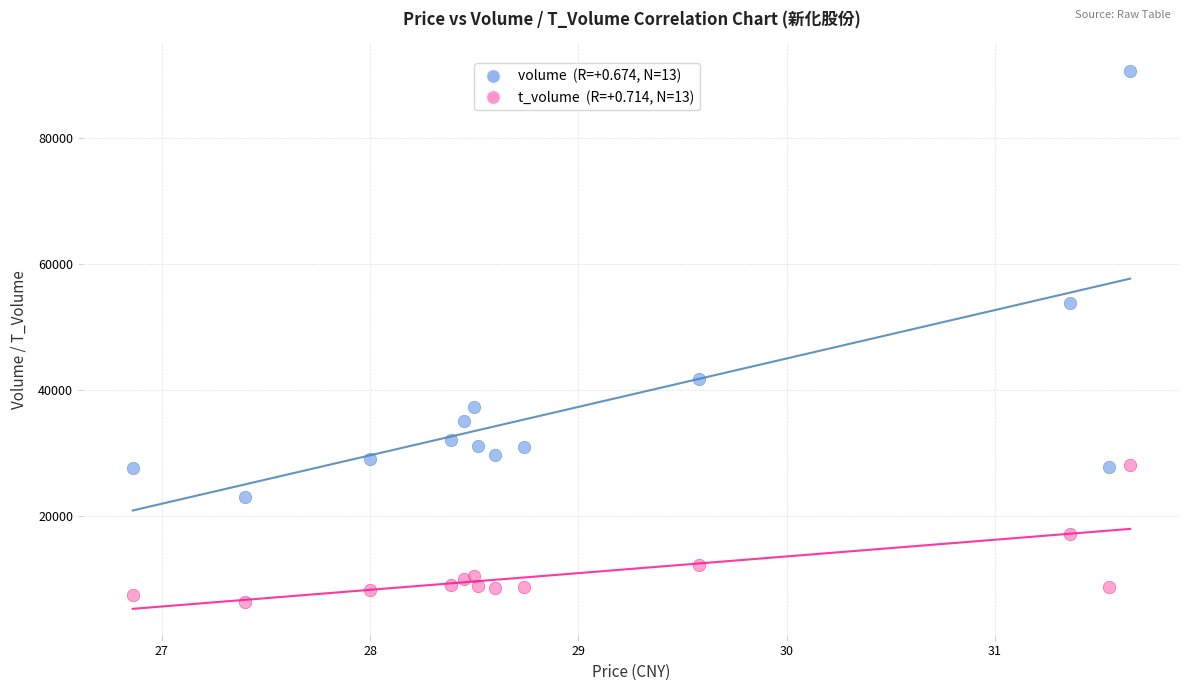

Across all series, what Y value is closest to 48416?

53855